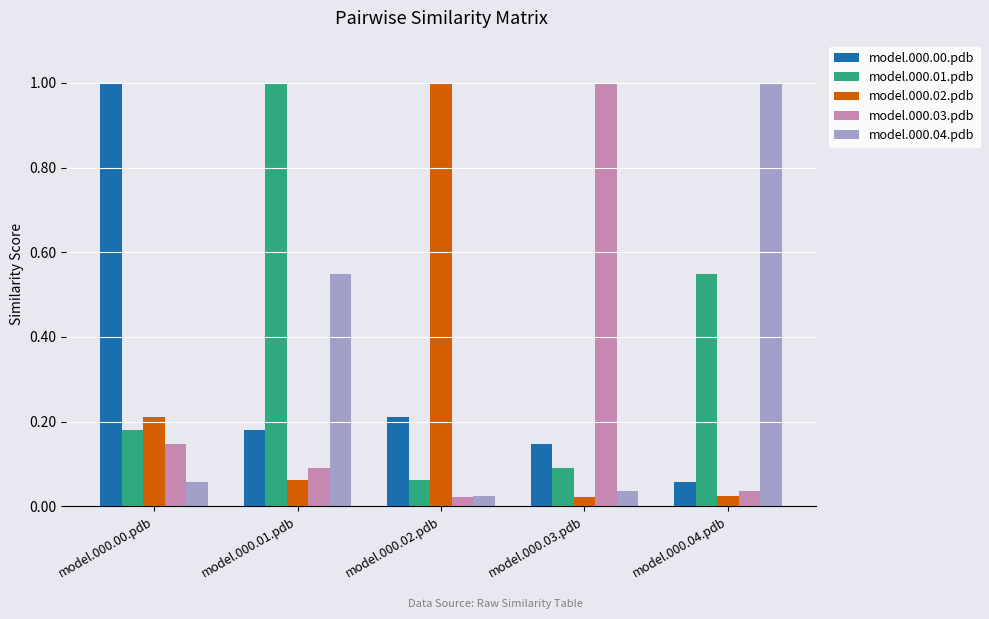

What is the difference between the maximum and minimum values in the model.000.00.pdb series?

0.9